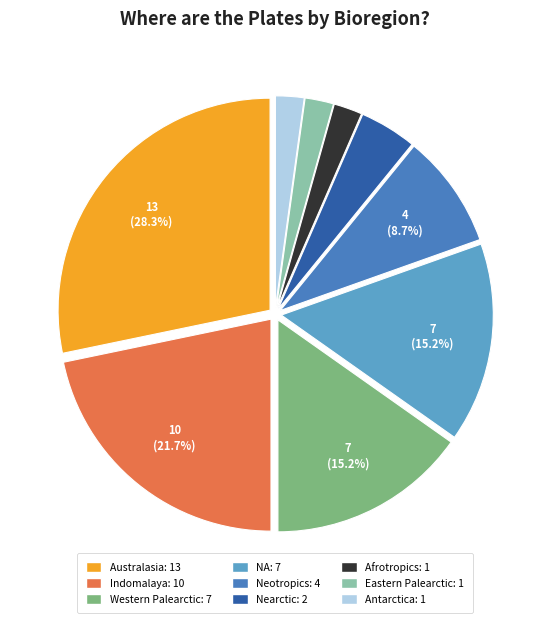

Is Nearctic the majority of the pie?

No